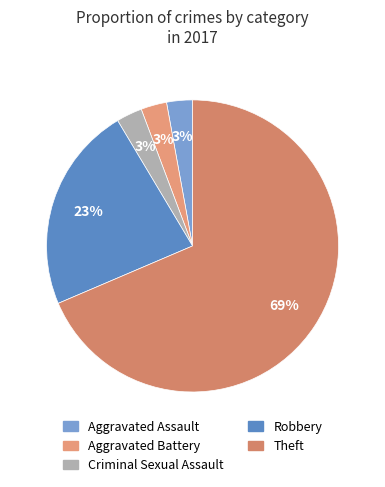

What is the largest slice in the pie chart?

Theft